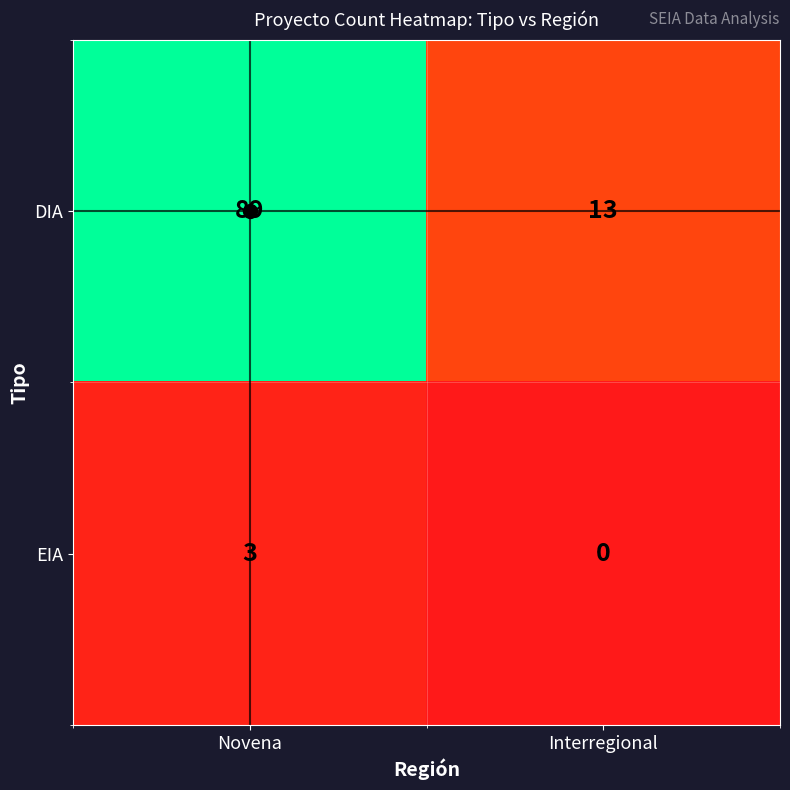

What is the sum of the EIA values at Interregional and Novena?

3